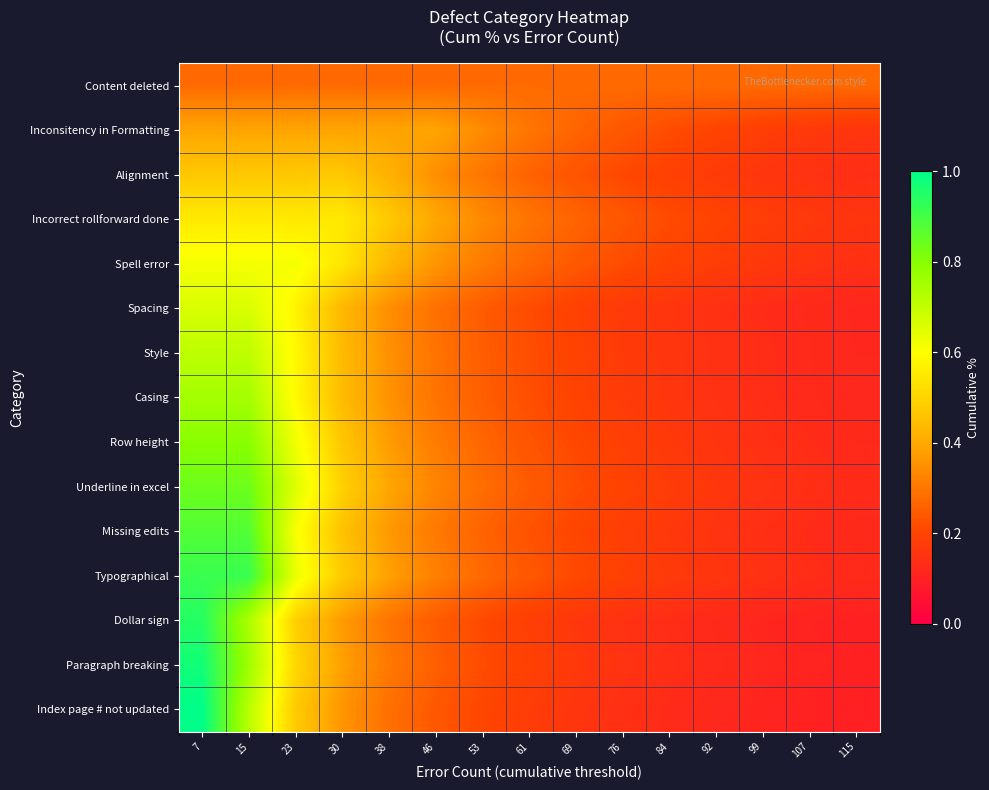

At how many categories does at least one series exceed 0?

15